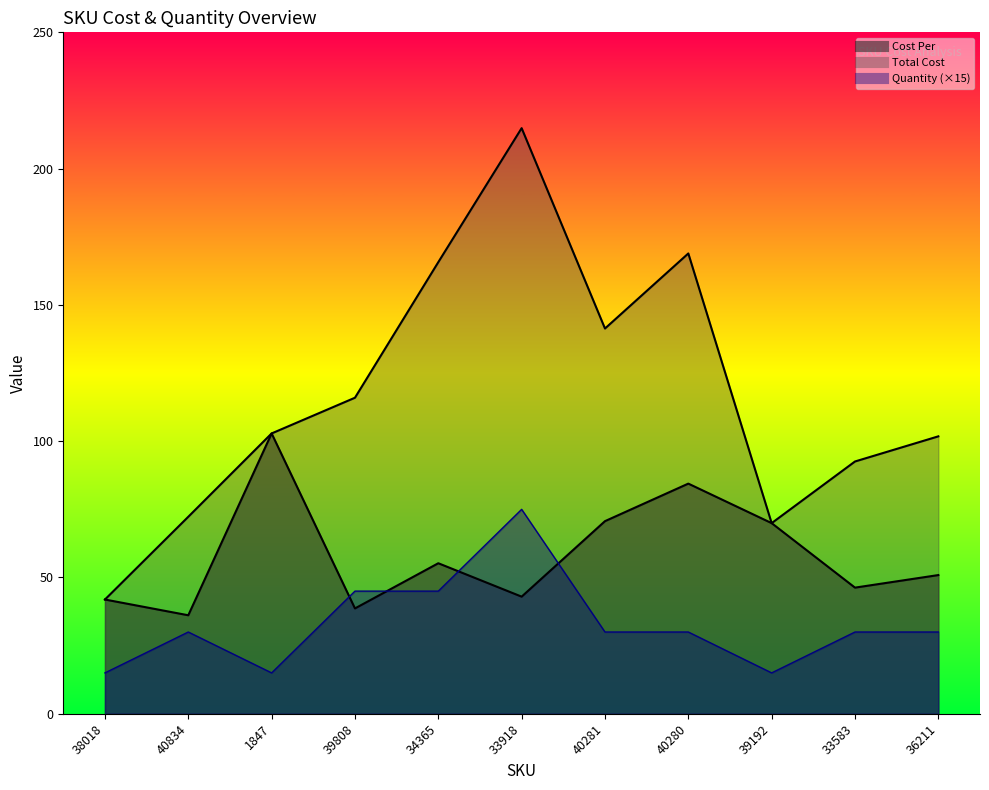

Which series has the largest total across all categories?

Total Cost